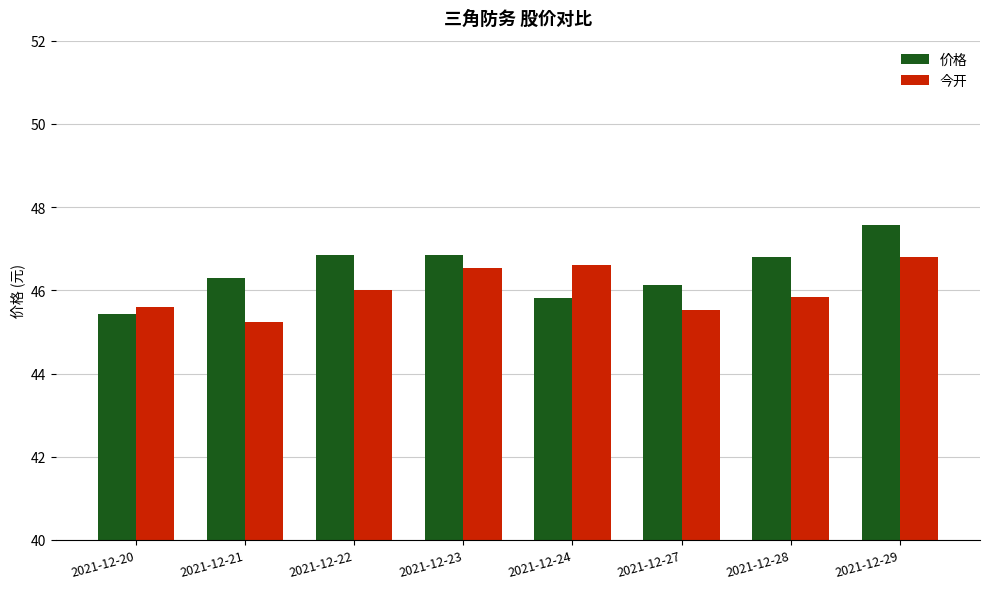

At which label does 价格 first exceed 46?

2021-12-21